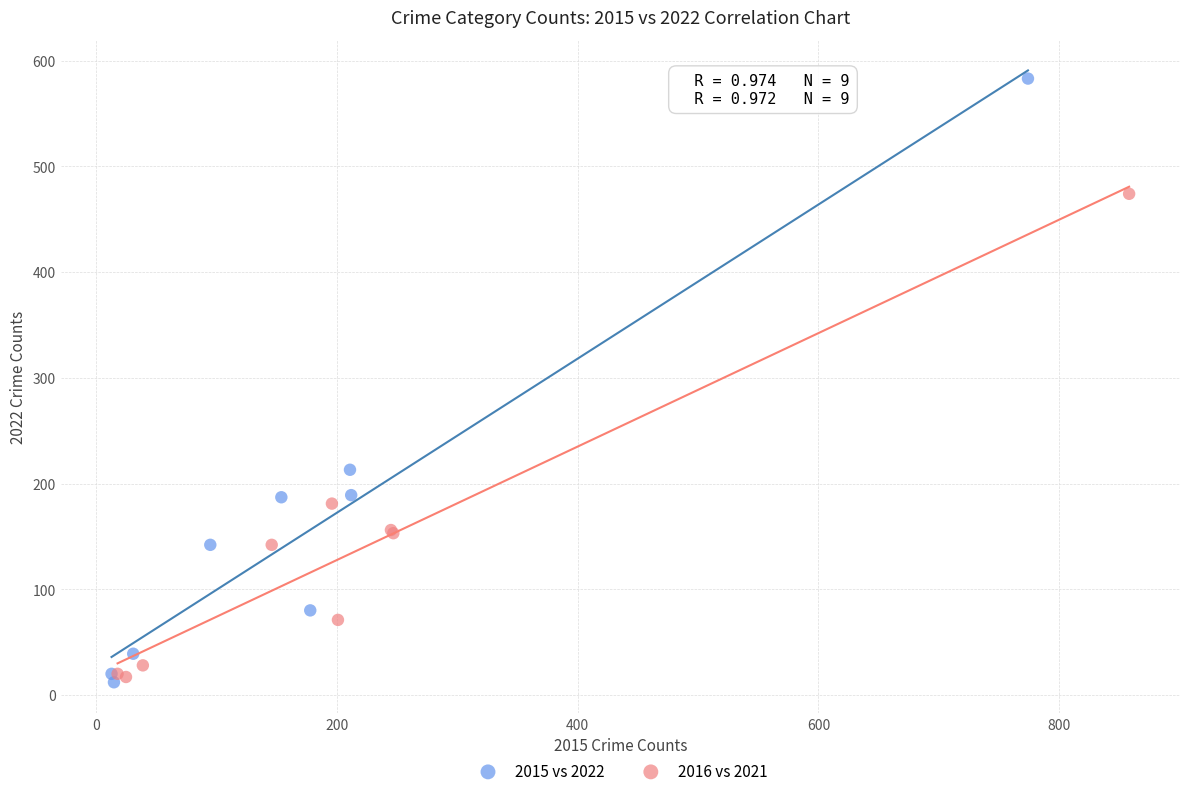

Which series reaches the maximum Y coordinate?

2015 vs 2022